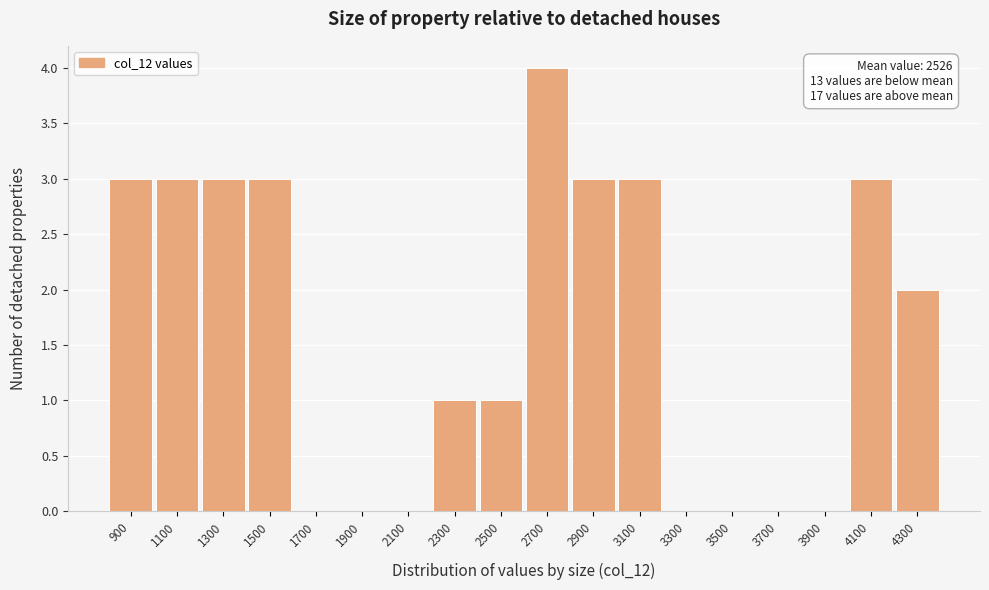

Reading left to right, transcribe all the data shown in this chart.

900=3	1100=3	1300=3	1500=3	1700=0	1900=0	2100=0	2300=1	2500=1	2700=4	2900=3	3100=3	3300=0	3500=0	3700=0	3900=0	4100=3	4300=2